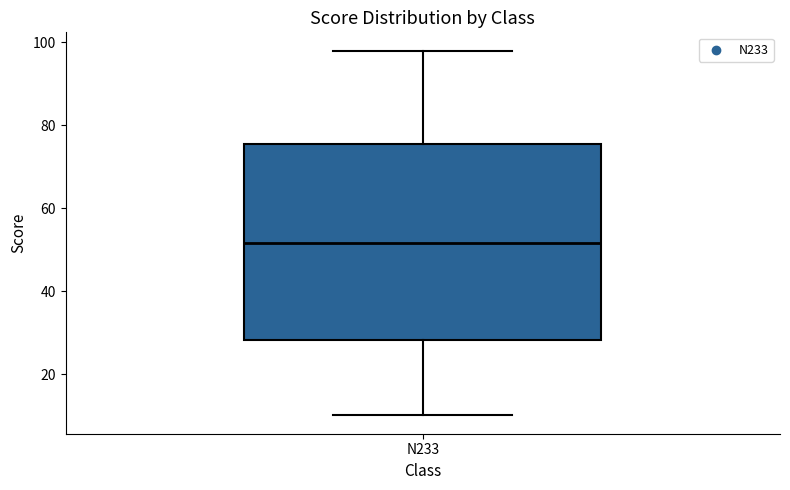

Where does the lower whisker of the box for N233 end on the y-axis? The values are not printed on the chart, so give them approximately, as read against the axis.

10